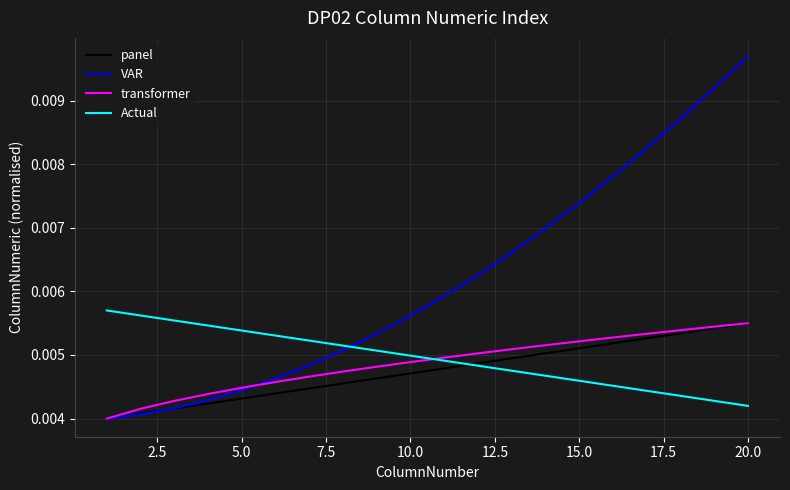

How many VAR values are between 0 and 1?

20